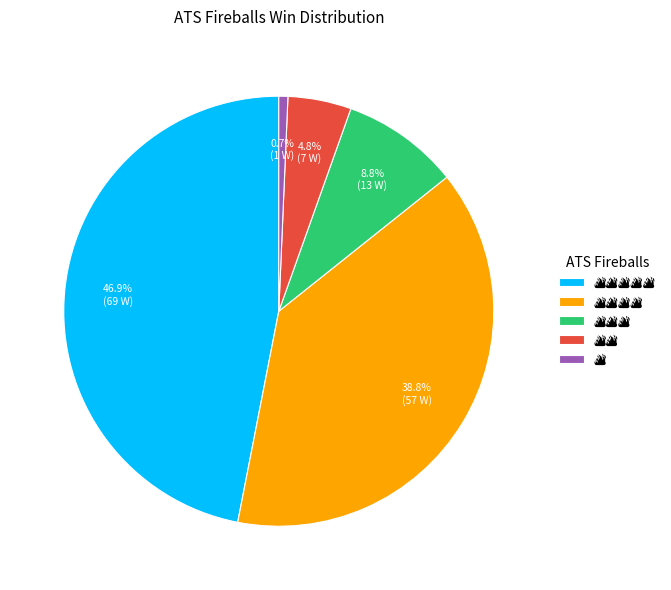

Is there a majority slice in this chart?

No